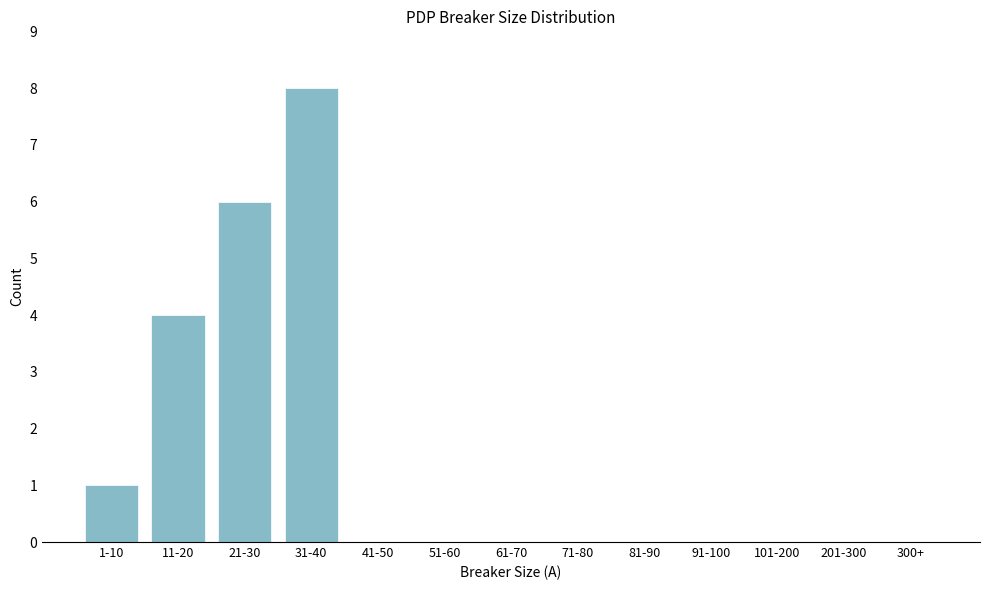

Reading left to right, list all the values displayed in this chart.

1-10=1	11-20=4	21-30=6	31-40=8	41-50=0	51-60=0	61-70=0	71-80=0	81-90=0	91-100=0	101-200=0	201-300=0	300+=0